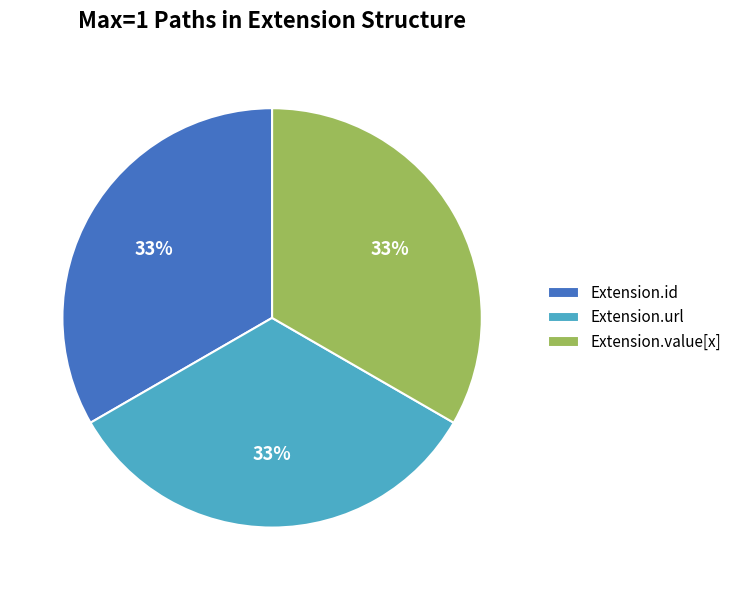

Does Extension.id account for over 50% of the chart?

No